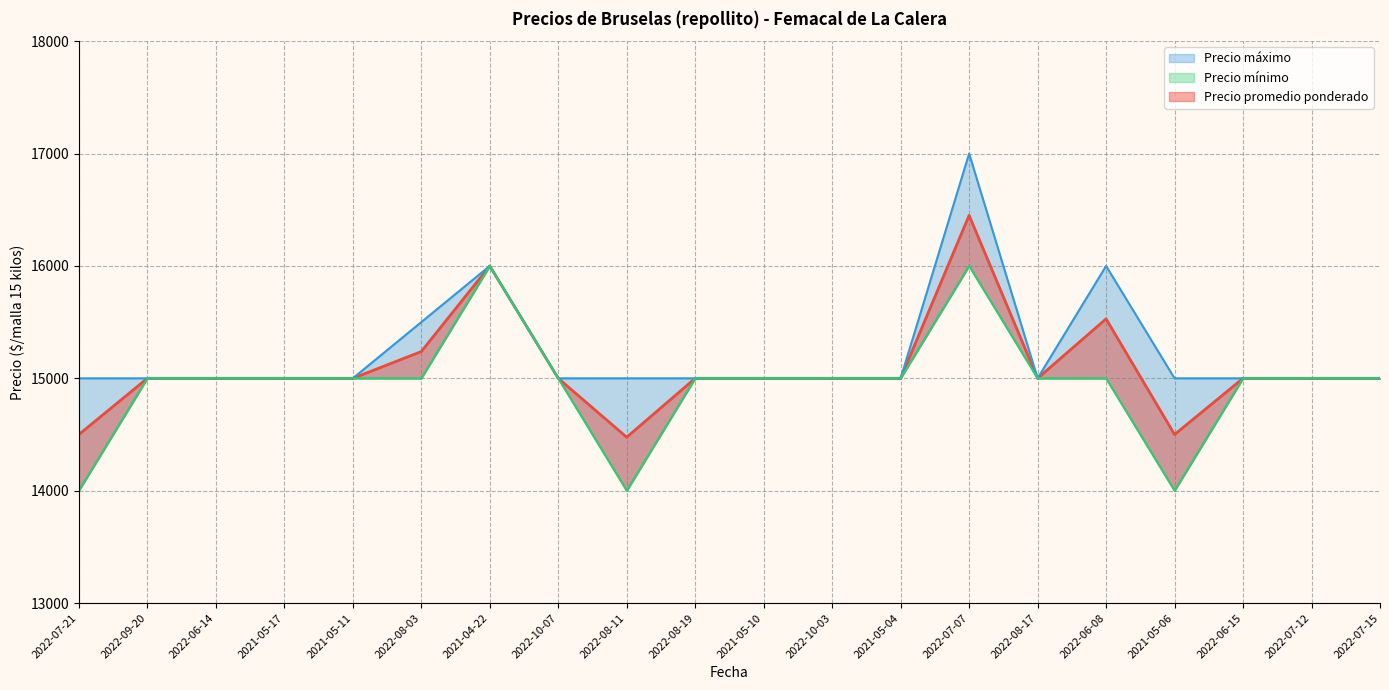

What position from the left is 2022-08-03?

6